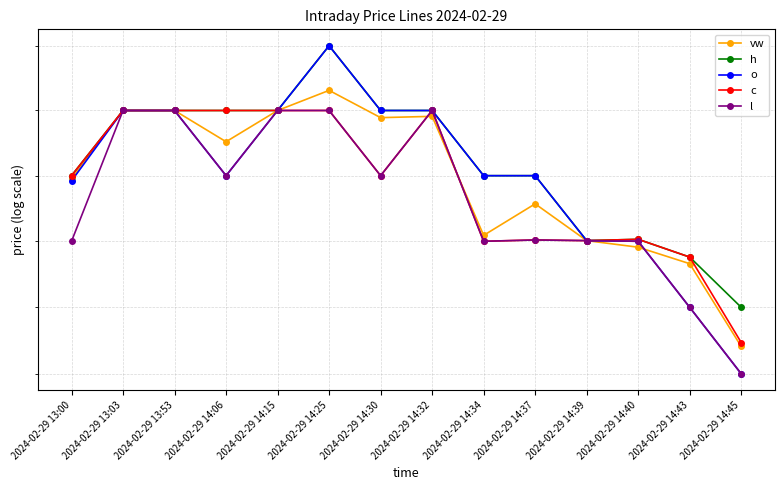

Reading left to right, extract all data points from this chart.

vw: 2024-02-29 13:00=1.5	2024-02-29 13:03=1.5	2024-02-29 13:53=1.5	2024-02-29 14:06=1.5	2024-02-29 14:15=1.5	2024-02-29 14:25=1.5	2024-02-29 14:30=1.5	2024-02-29 14:32=1.5	2024-02-29 14:34=1.5	2024-02-29 14:37=1.5	2024-02-29 14:39=1.5	2024-02-29 14:40=1.5	2024-02-29 14:43=1.5	2024-02-29 14:45=1.5
h: 2024-02-29 13:00=1.5	2024-02-29 13:03=1.5	2024-02-29 13:53=1.5	2024-02-29 14:06=1.5	2024-02-29 14:15=1.5	2024-02-29 14:25=1.6	2024-02-29 14:30=1.5	2024-02-29 14:32=1.5	2024-02-29 14:34=1.5	2024-02-29 14:37=1.5	2024-02-29 14:39=1.5	2024-02-29 14:40=1.5	2024-02-29 14:43=1.5	2024-02-29 14:45=1.5
o: 2024-02-29 13:00=1.5	2024-02-29 13:03=1.5	2024-02-29 13:53=1.5	2024-02-29 14:06=1.5	2024-02-29 14:15=1.5	2024-02-29 14:25=1.6	2024-02-29 14:30=1.5	2024-02-29 14:32=1.5	2024-02-29 14:34=1.5	2024-02-29 14:37=1.5	2024-02-29 14:39=1.5	2024-02-29 14:40=1.5	2024-02-29 14:43=1.5	2024-02-29 14:45=1.5
c: 2024-02-29 13:00=1.5	2024-02-29 13:03=1.5	2024-02-29 13:53=1.5	2024-02-29 14:06=1.5	2024-02-29 14:15=1.5	2024-02-29 14:25=1.5	2024-02-29 14:30=1.5	2024-02-29 14:32=1.5	2024-02-29 14:34=1.5	2024-02-29 14:37=1.5	2024-02-29 14:39=1.5	2024-02-29 14:40=1.5	2024-02-29 14:43=1.5	2024-02-29 14:45=1.5
l: 2024-02-29 13:00=1.5	2024-02-29 13:03=1.5	2024-02-29 13:53=1.5	2024-02-29 14:06=1.5	2024-02-29 14:15=1.5	2024-02-29 14:25=1.5	2024-02-29 14:30=1.5	2024-02-29 14:32=1.5	2024-02-29 14:34=1.5	2024-02-29 14:37=1.5	2024-02-29 14:39=1.5	2024-02-29 14:40=1.5	2024-02-29 14:43=1.5	2024-02-29 14:45=1.5